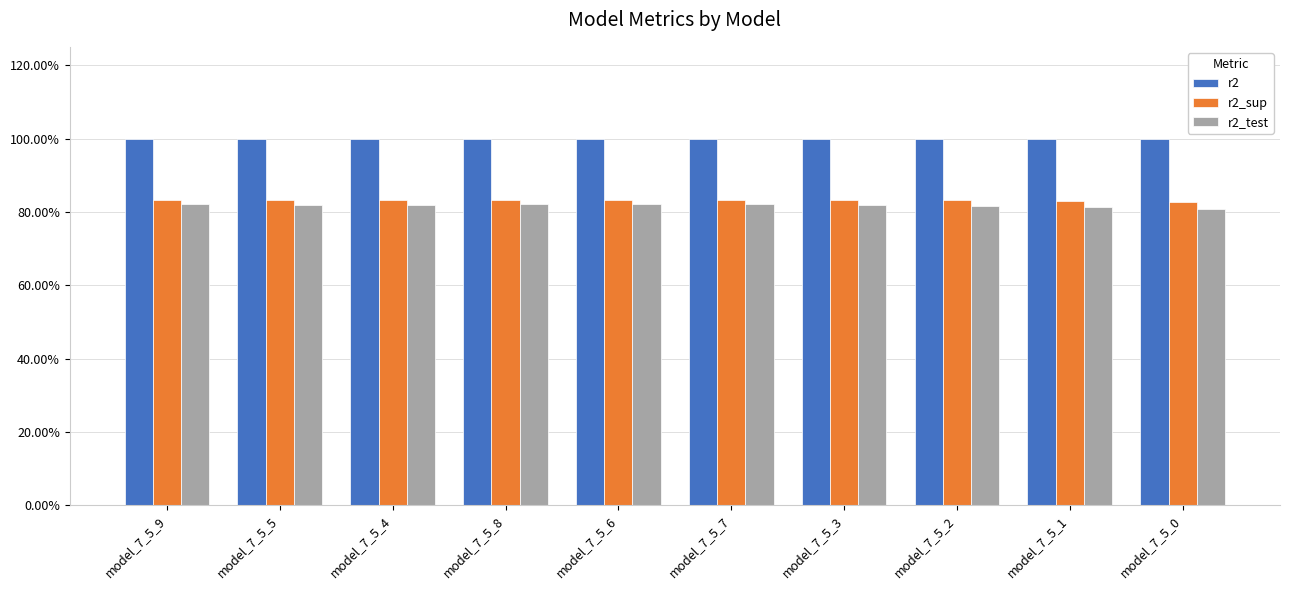

True or false: r2 has a value of 1.5 at model_7_5_8.

False